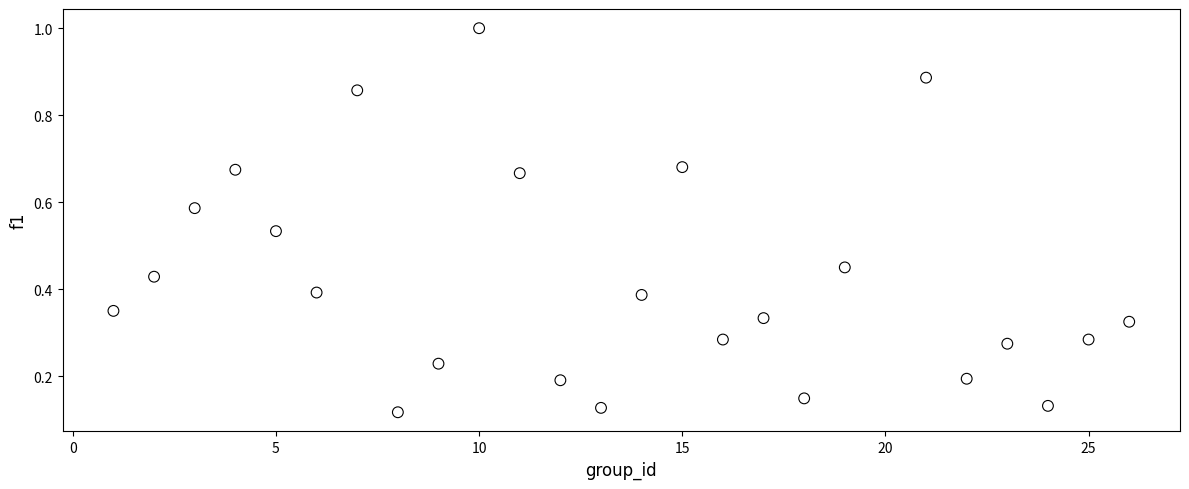

What is the range of X values (max minus min)?

25.0